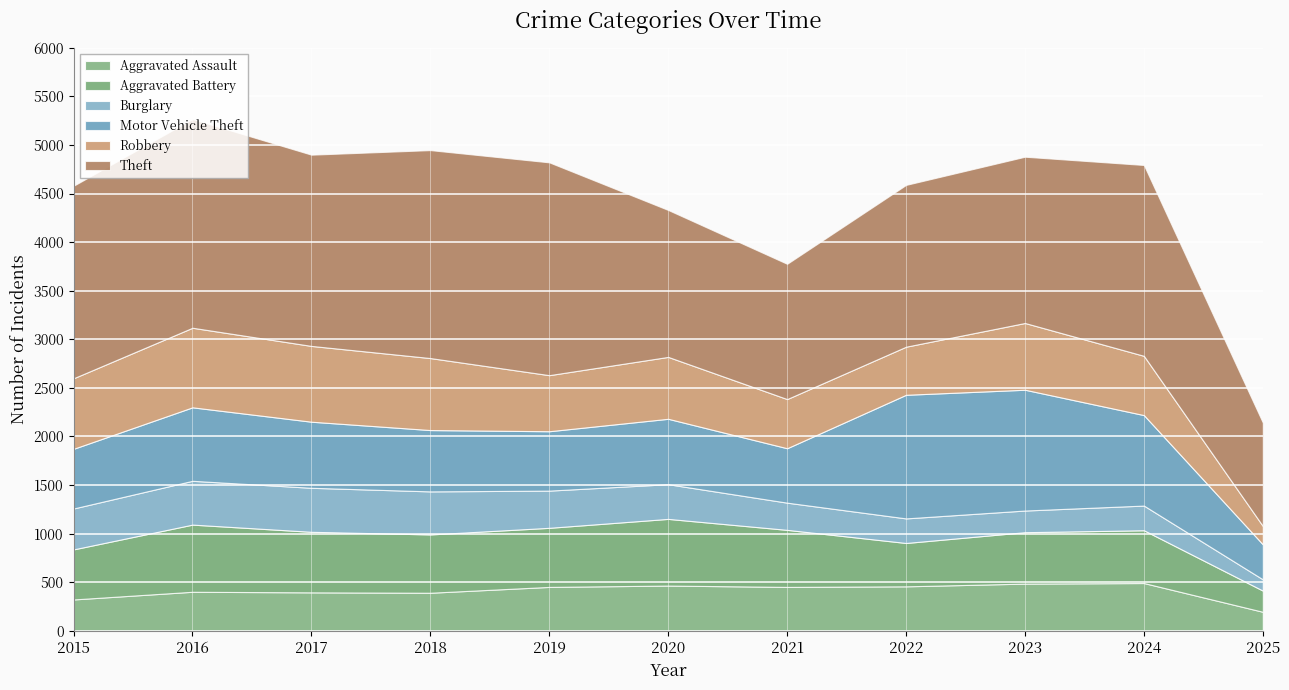

What is the sum of the Aggravated Assault values at 2020 and 2019?

918